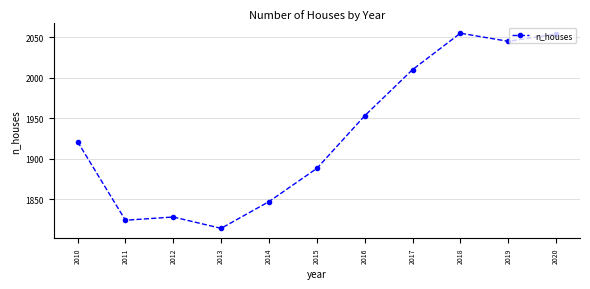

The chart shows a value of 1824 at 2011. True or false?

True